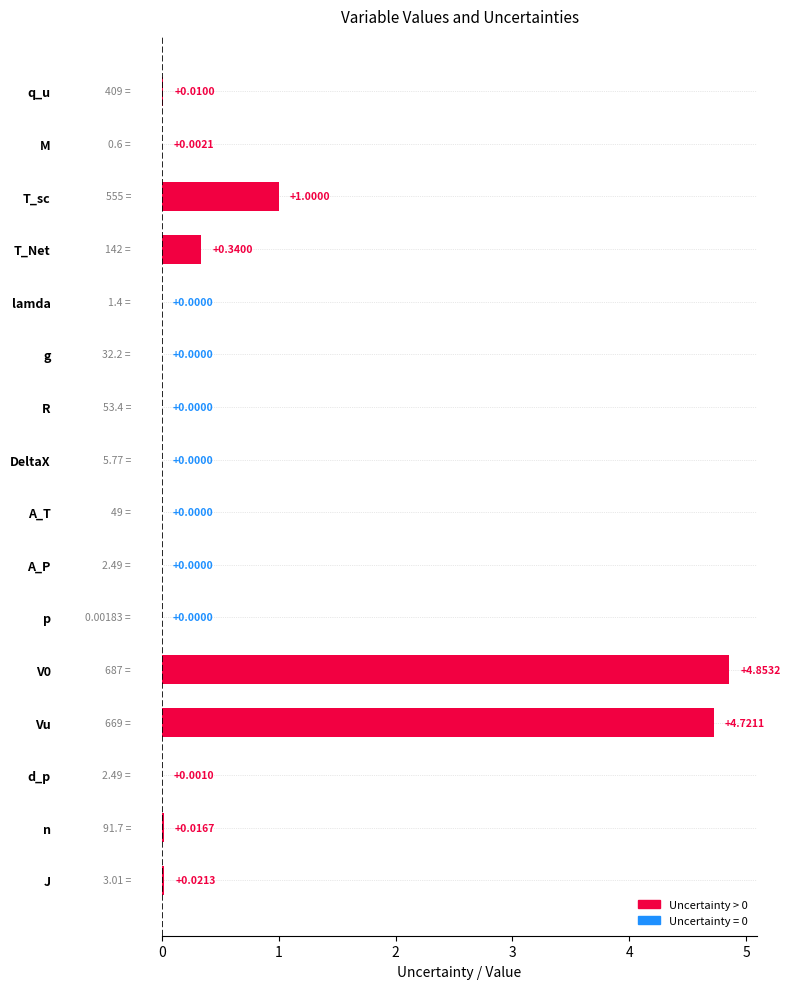

Which has a higher value, Vu or T_sc?

Vu